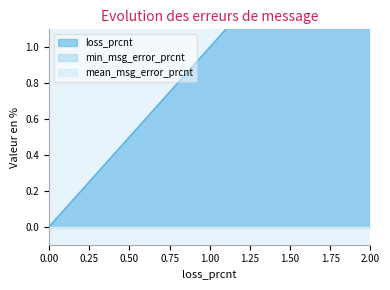

What is the maximum value shown in the chart?

2.0